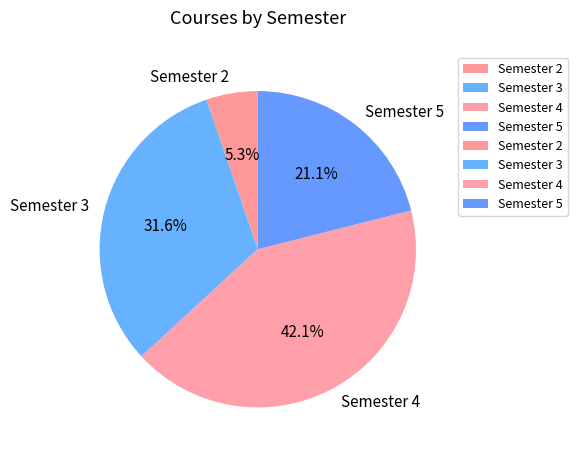

How many segments does this pie chart have?

4